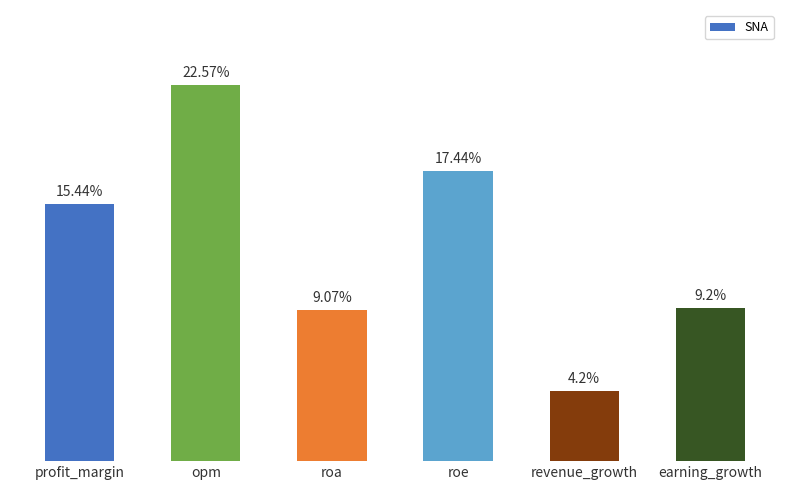

List the labels in order of value, largest first.

opm, roe, profit_margin, earning_growth, roa, revenue_growth